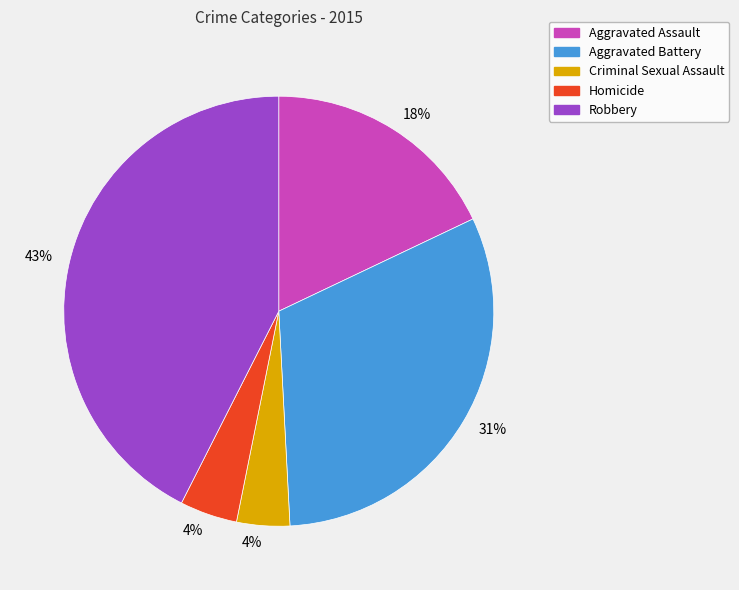

Is the sum of Criminal Sexual Assault and Aggravated Assault greater than half?

No